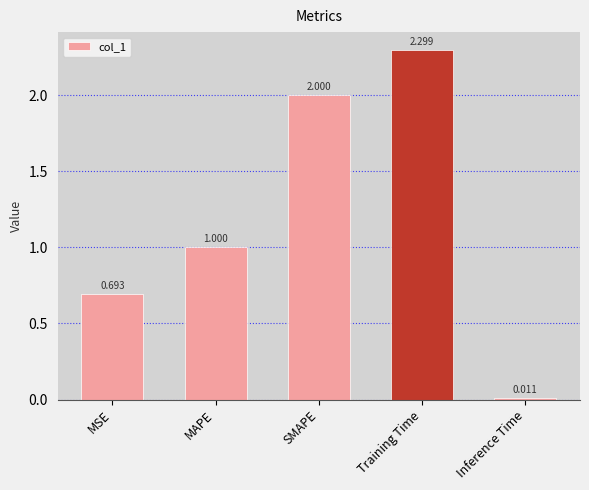

What position from the left is MAPE?

2